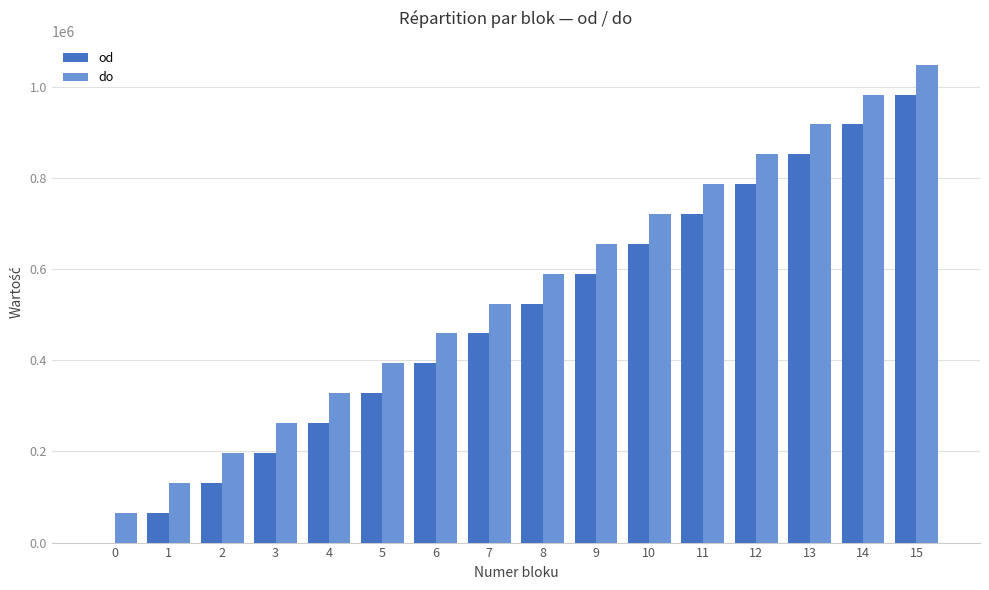

What is the sum of all do values?

8912880